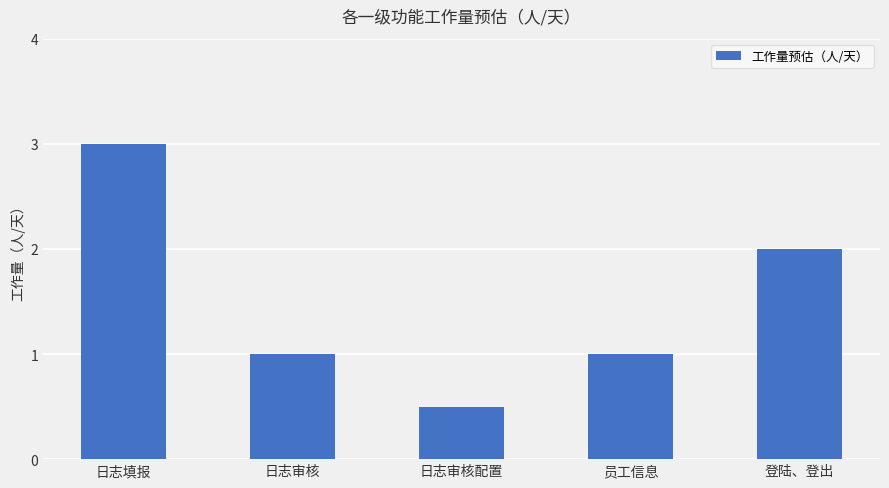

What is the difference between the values at 日志审核配置 and 日志填报?

2.5